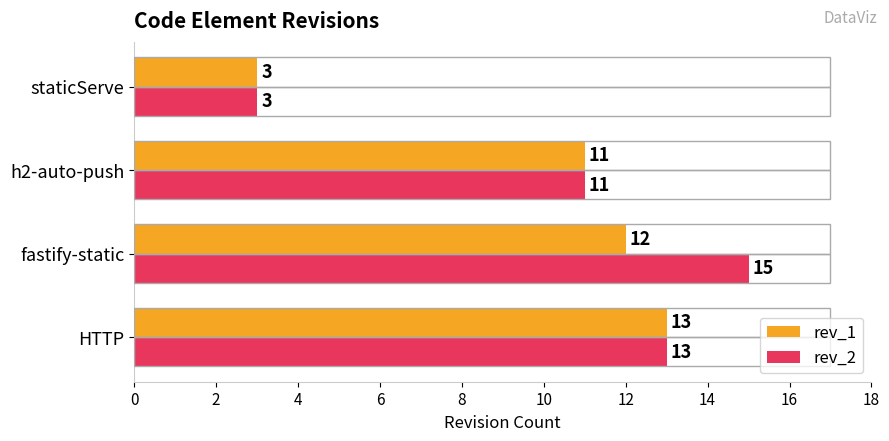

At which label is rev_1 closest to 8?

h2-auto-push